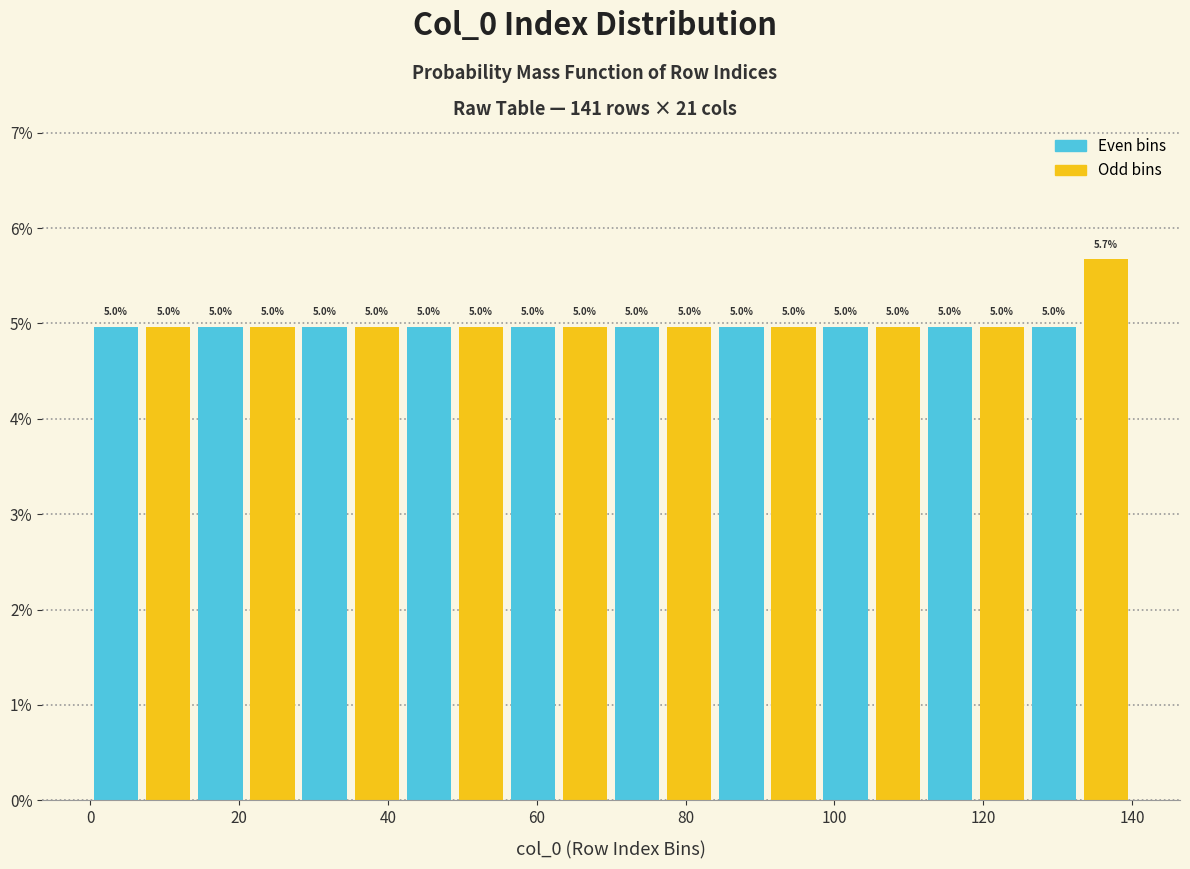

Read against the x-axis, roughly where is the centre of the tallest bar?

136